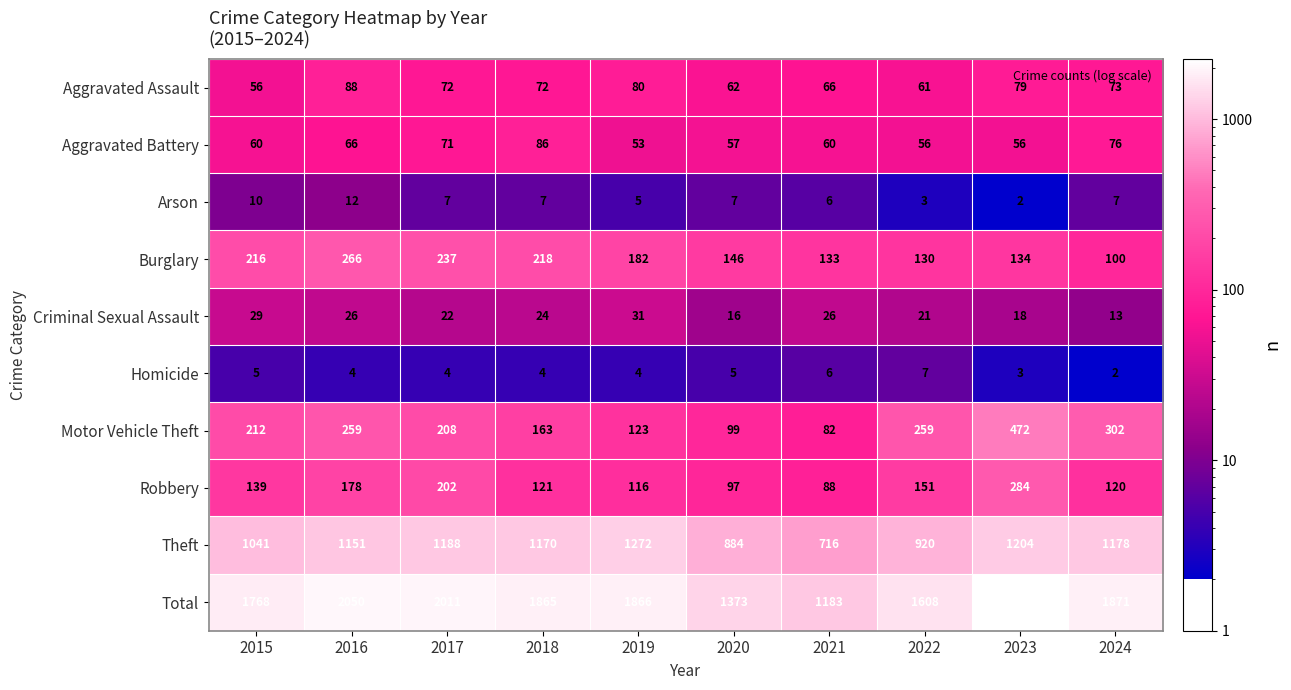

What is the difference between the highest and lowest values at 2023?

2250